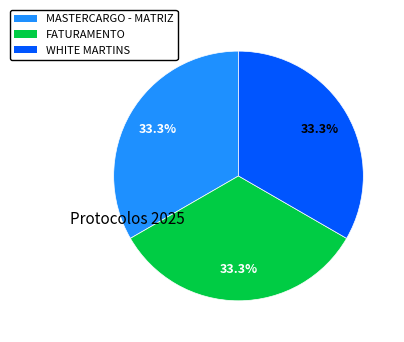

To the nearest percent, what percentage of the pie is FATURAMENTO?

33%